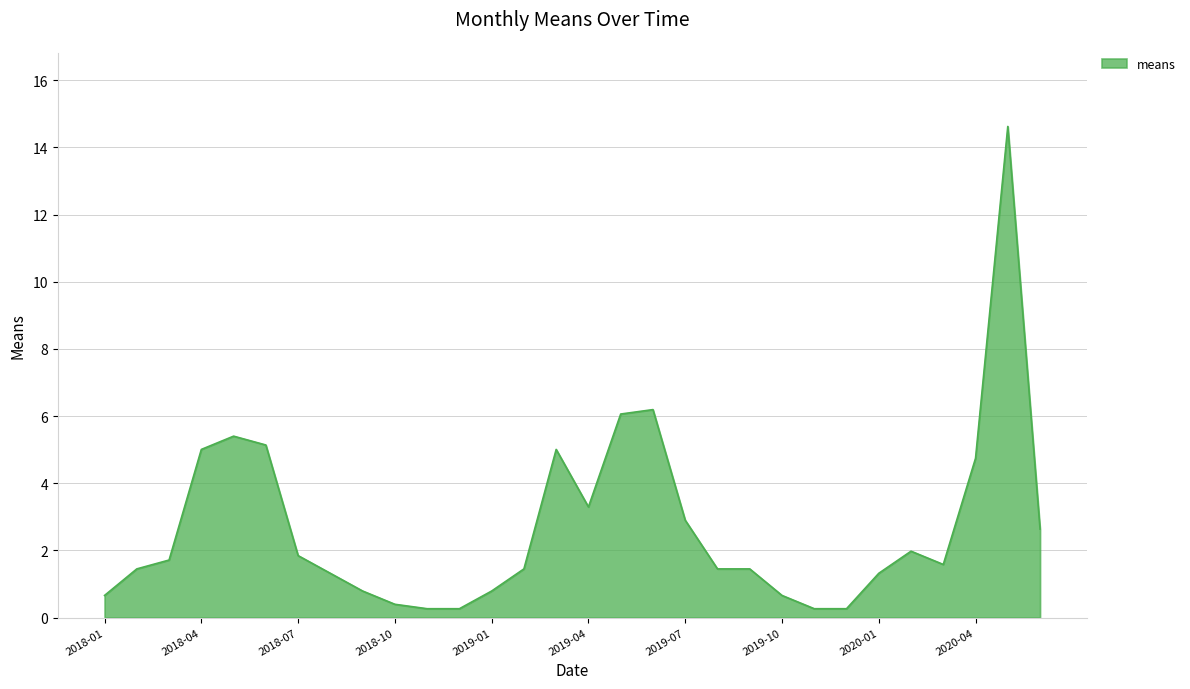

True or false: there are more than 0 points higher than both neighbors.

True